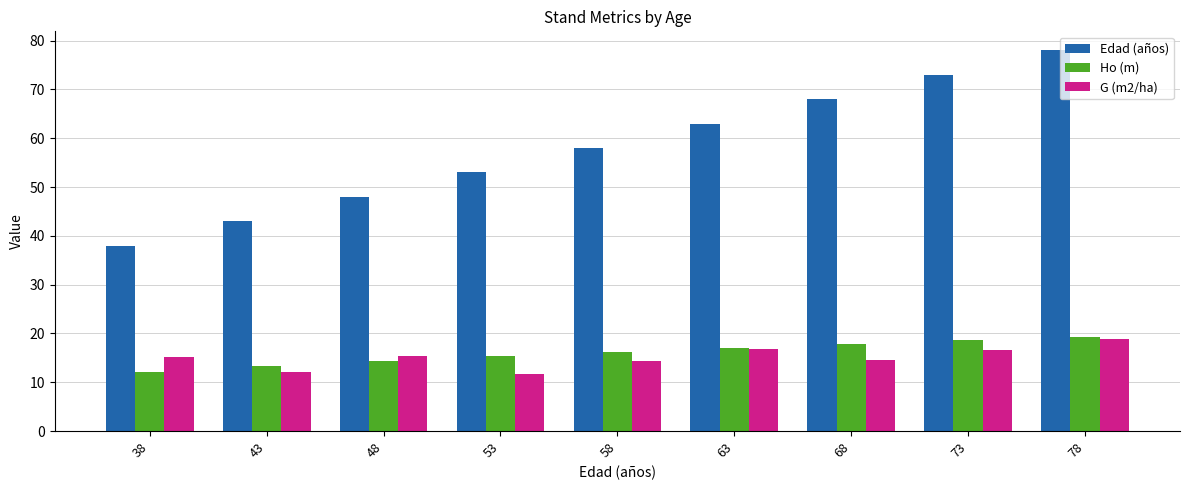

True or false: G (m2/ha) has a value of 19.6 at 68.

False